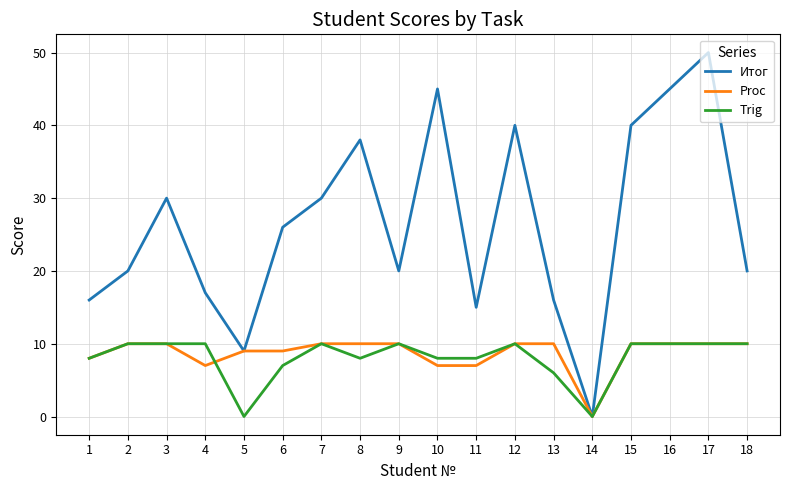

What is the greatest value displayed?

50